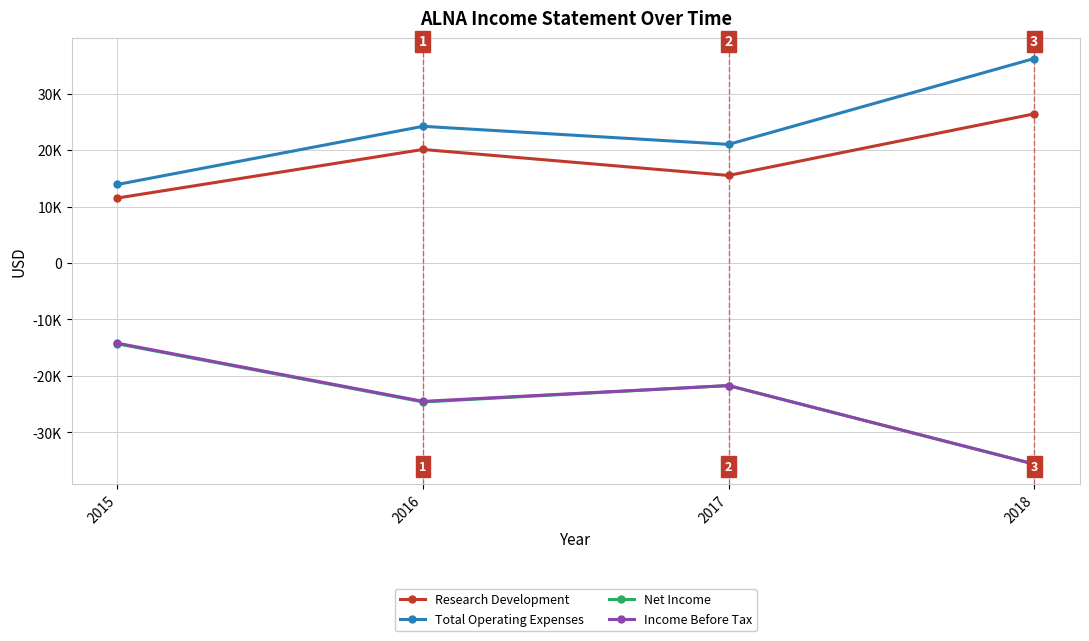

What value does the Income Before Tax series have at 2016?

-24500